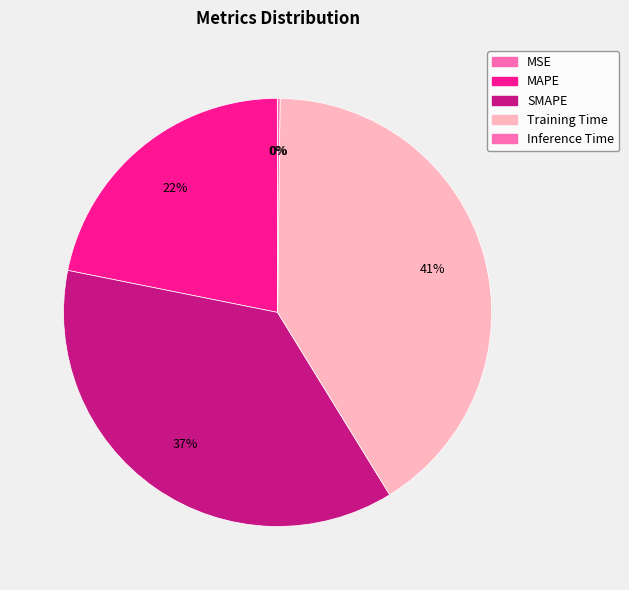

Is there any slice that represents more than half of the pie?

No